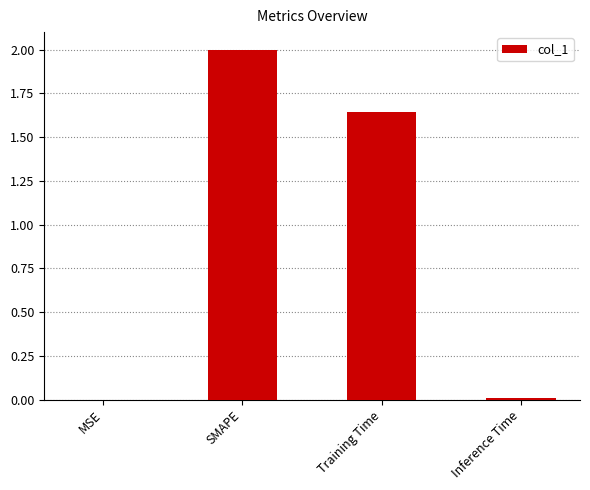

Which label corresponds to the largest value in the chart?

SMAPE